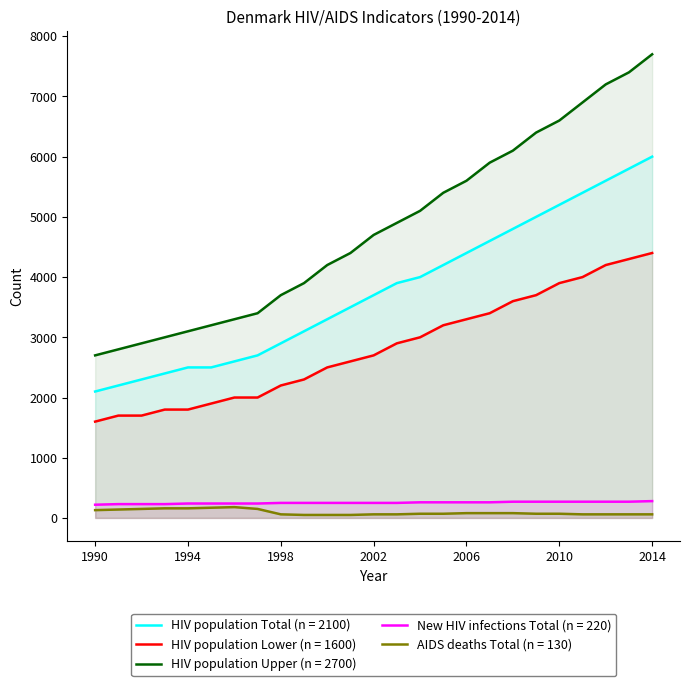

What is the sum of all HIV population Lower (n = 1600) values?

70700